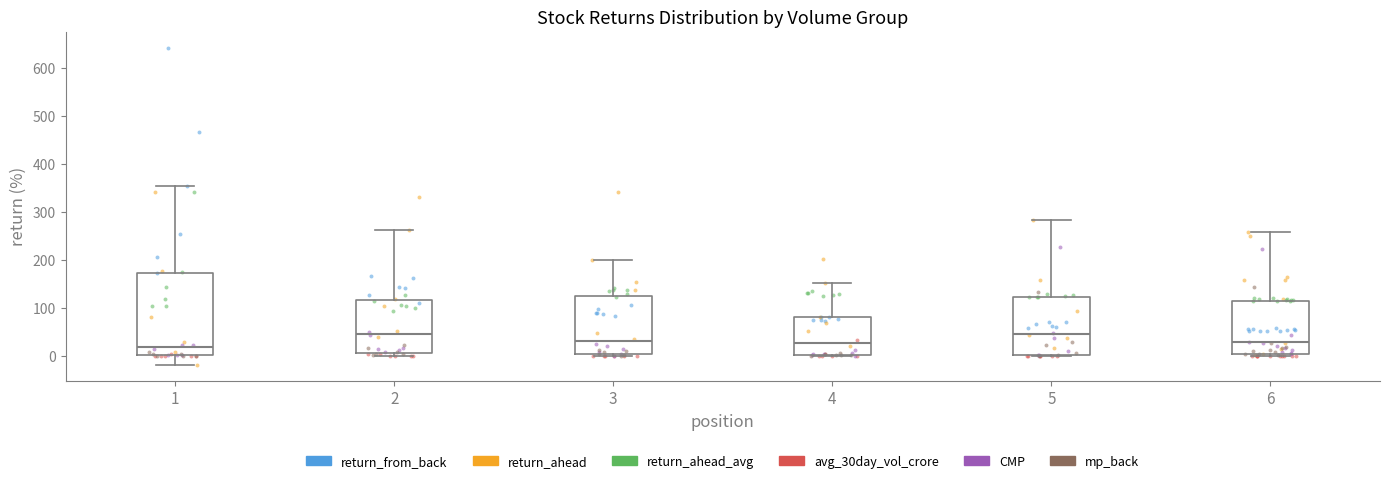

Where is the upper edge of the box at x = 3 on the y-axis? The values are not printed on the chart, so give them approximately, as read against the axis.

130